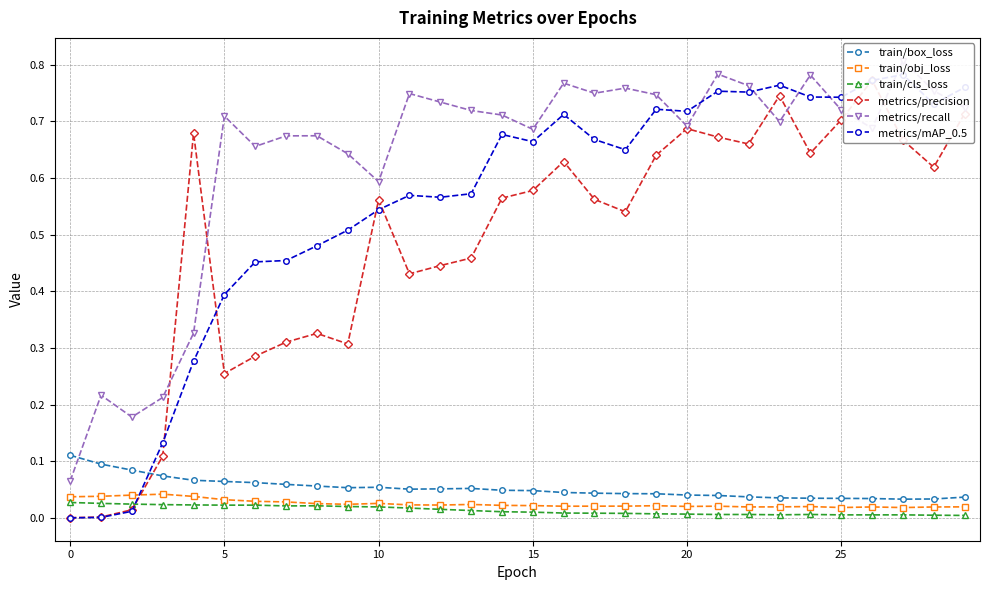

True or false: train/cls_loss and train/box_loss intersect in this chart.

False